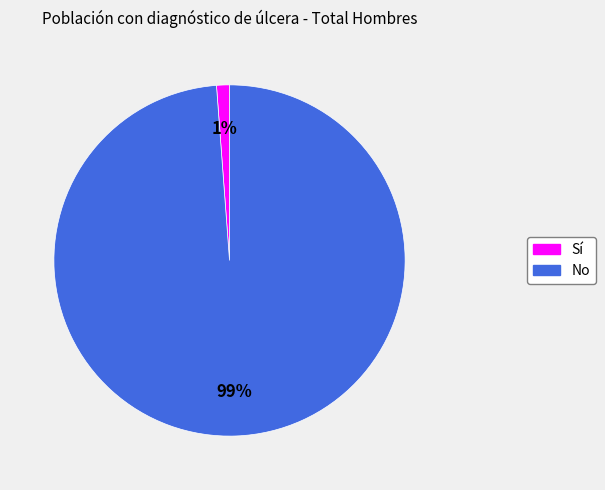

How many segments does this pie chart have?

2